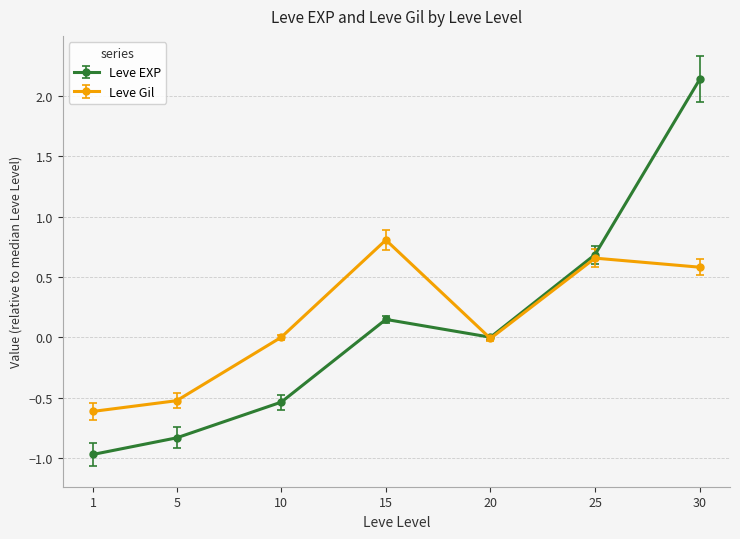

True or false: Leve Gil has a value of 0.6 at 30.

True